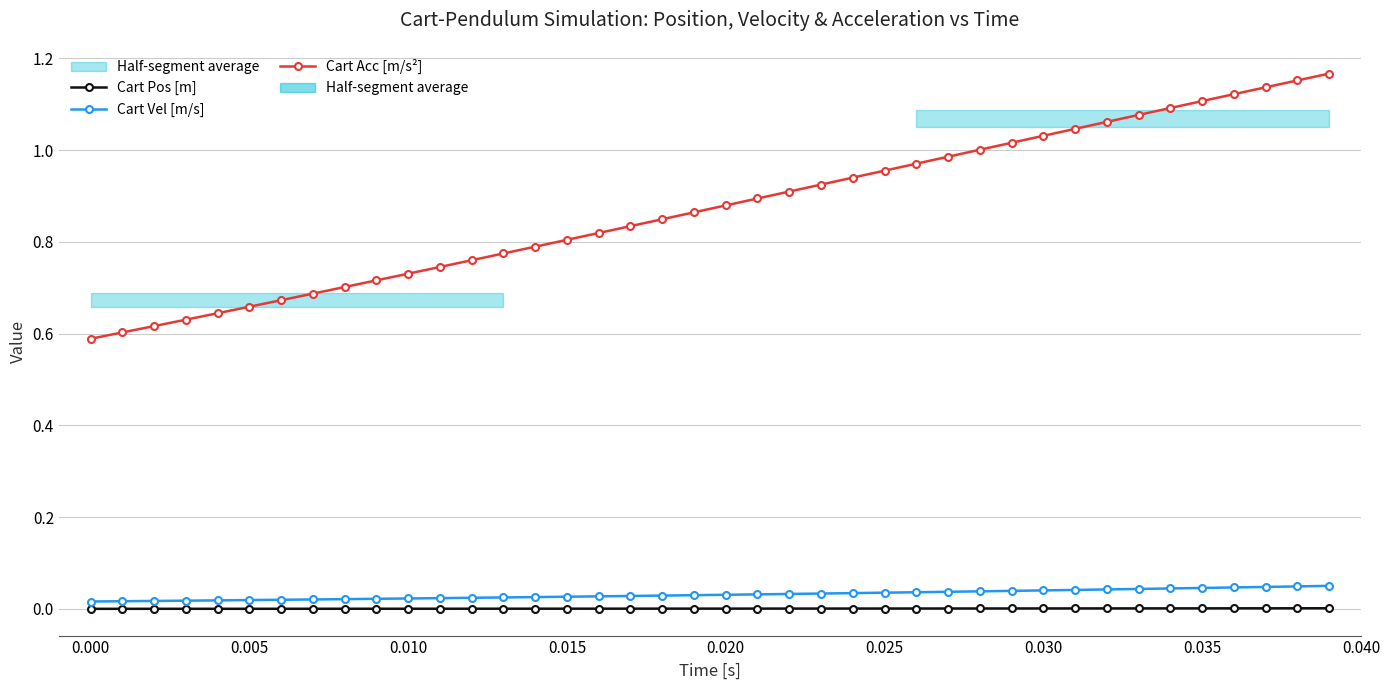

True or false: Cart Pos [m] has more than 1 interior local peaks.

False